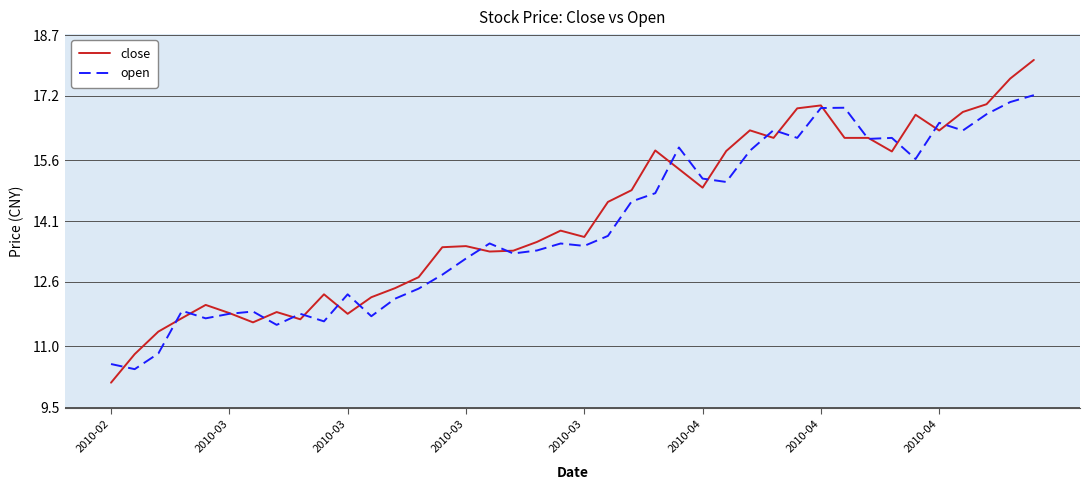

What are all the series names shown in the legend?

close, open